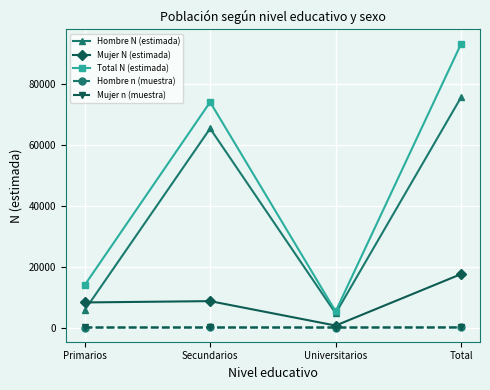

At which category is the sum across all series the highest?

Total